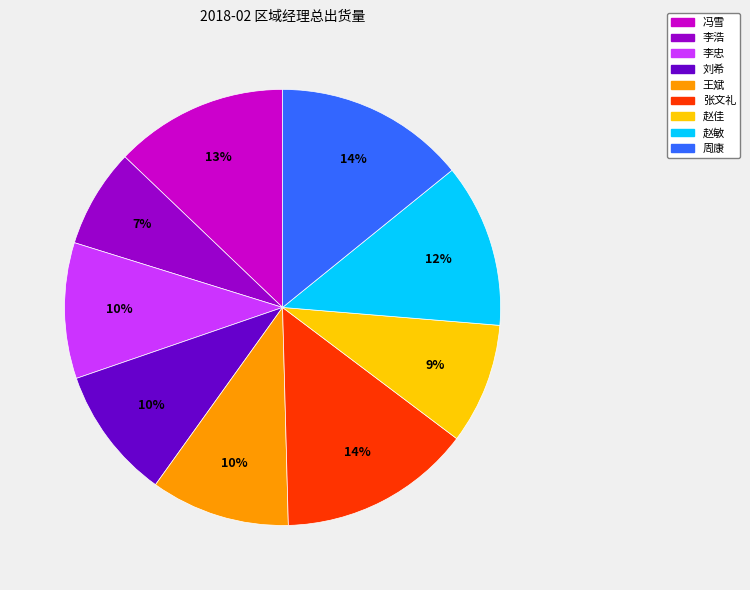

What percentage is the 李忠 slice, to the nearest percent?

10%